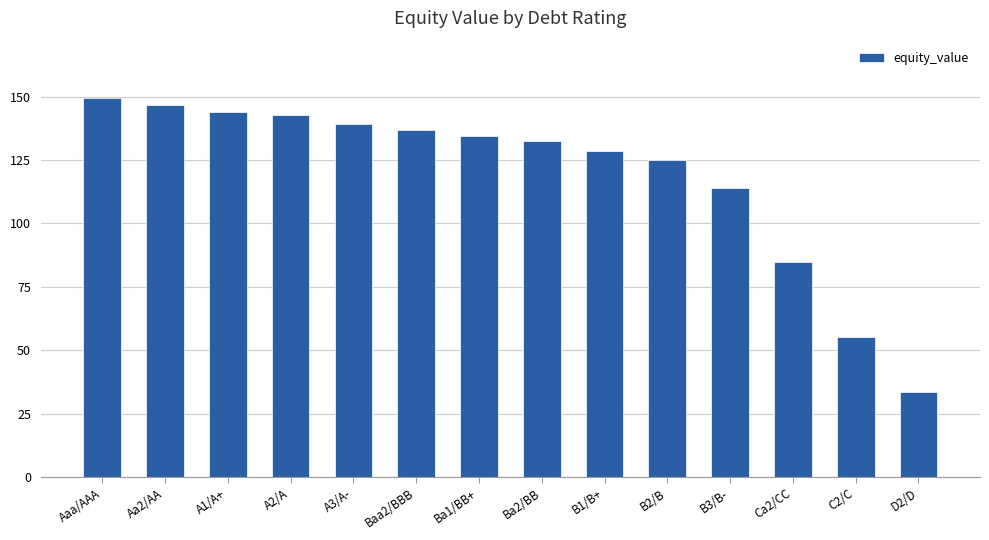

At which category does the chart reach its minimum across all series?

D2/D